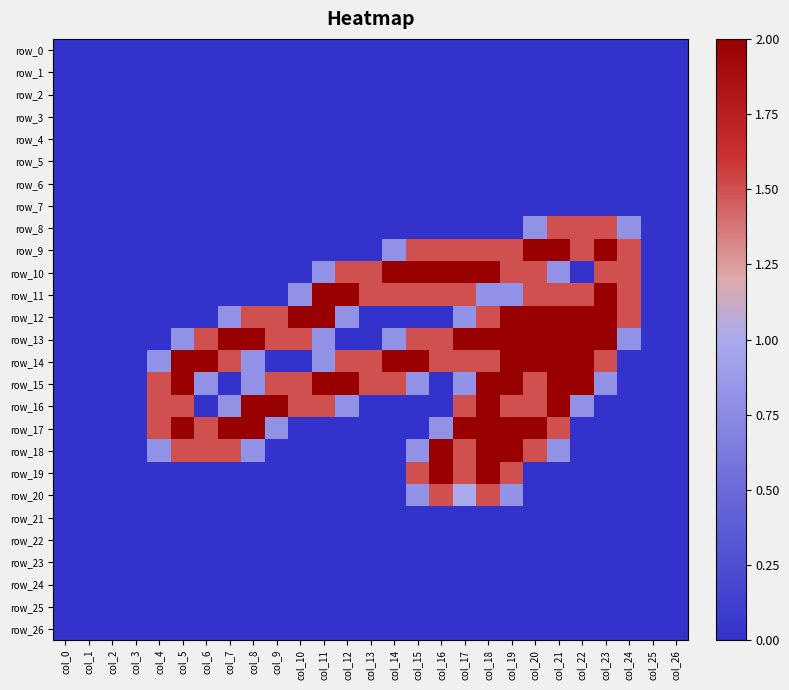

At which label is row_25 closest to 0?

col_0